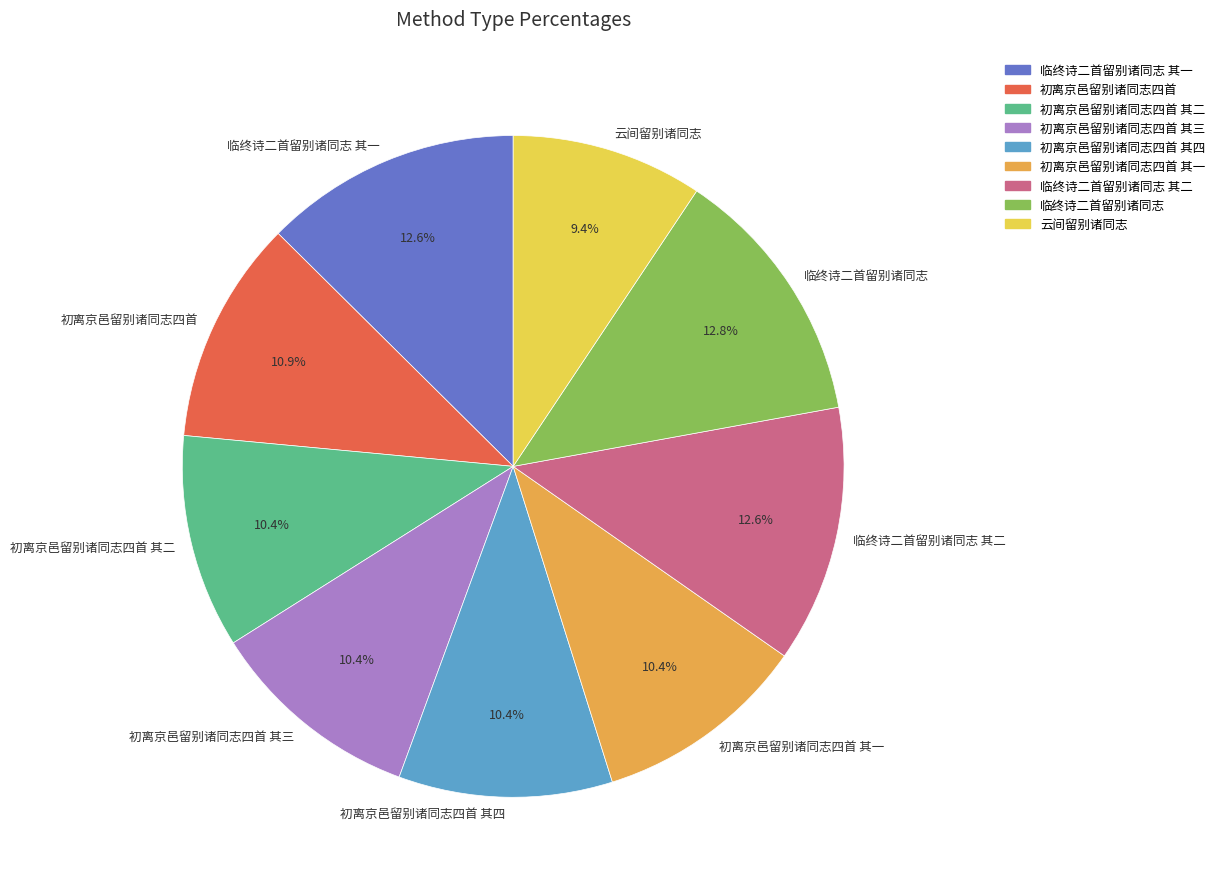

Does 云间留别诸同志 represent more than half of the total?

No